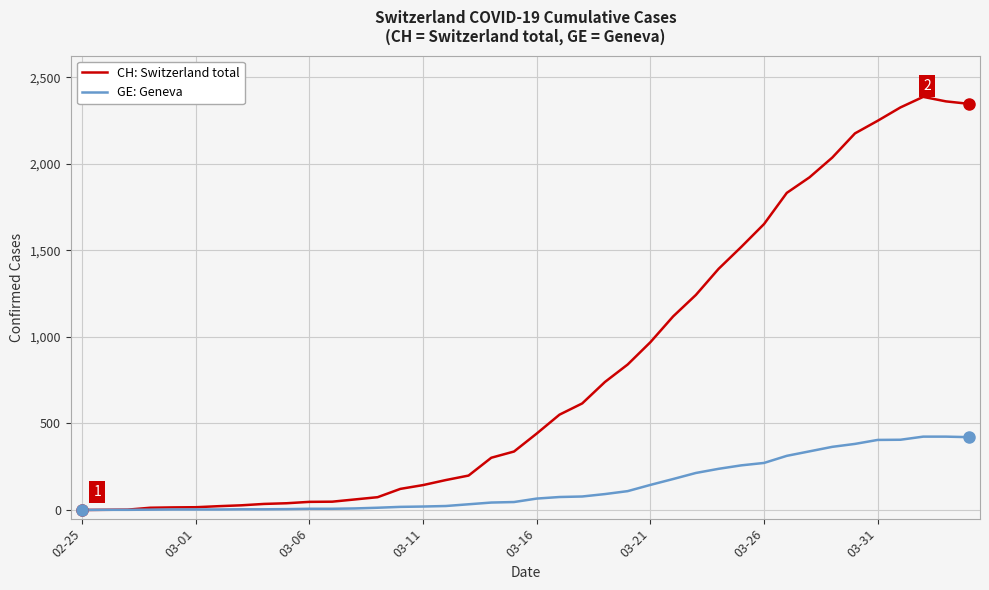

Which series has the largest range (max minus min)?

CH: Switzerland total